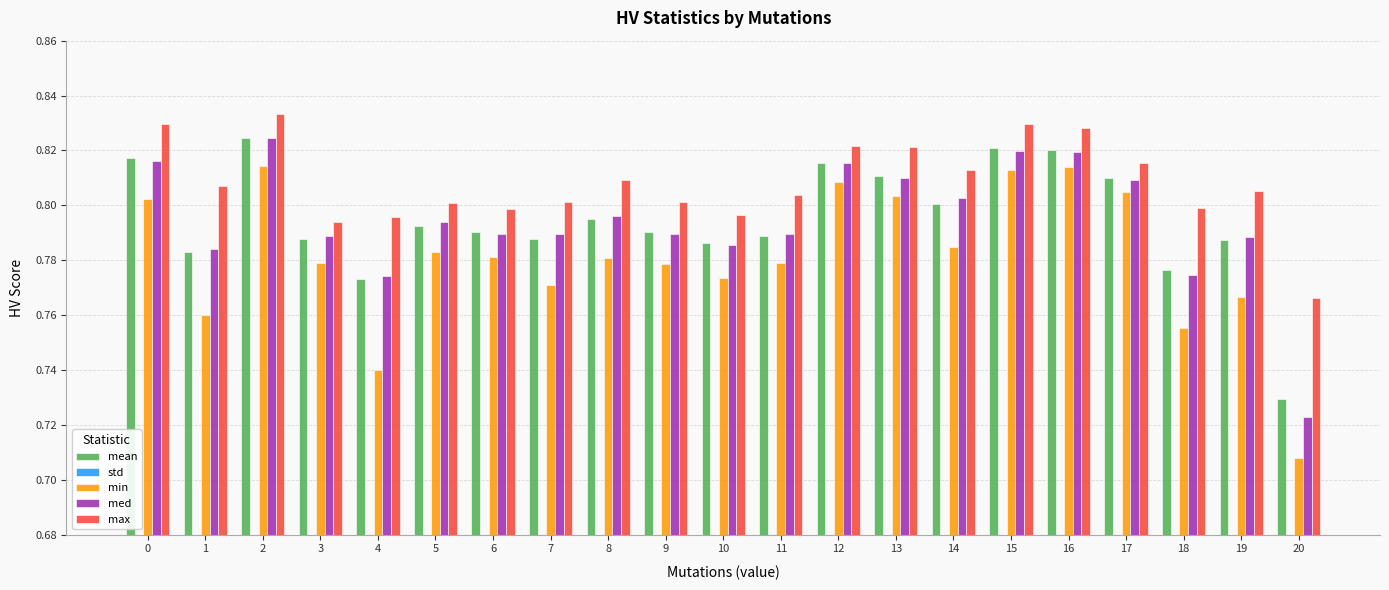

What is the sum of all med values?

16.7